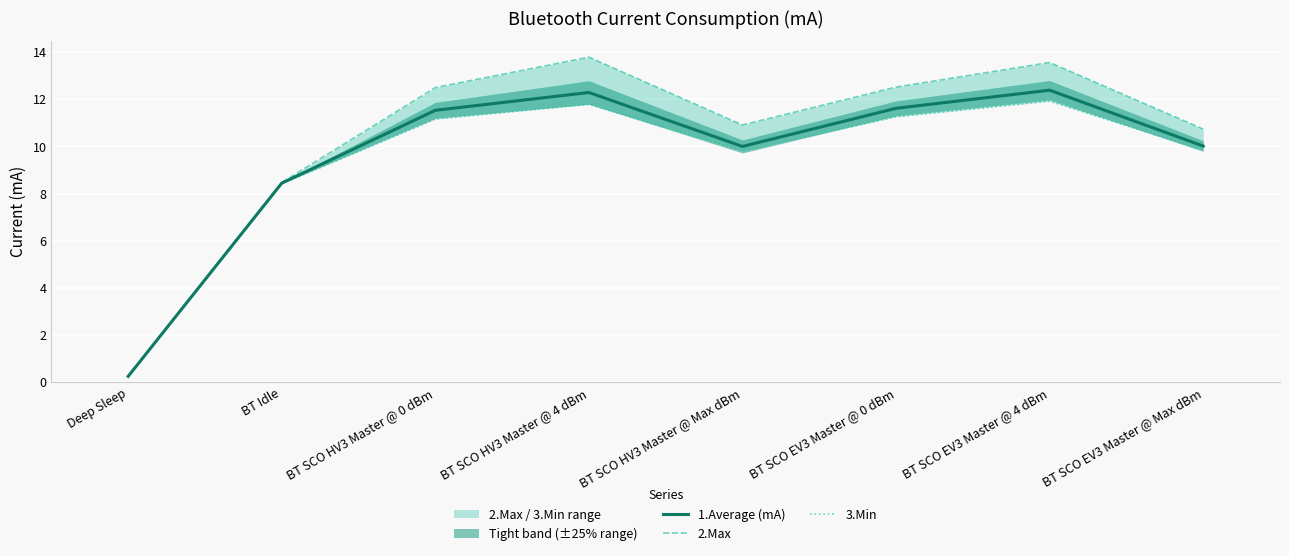

What is the minimum value shown in the chart?

0.2